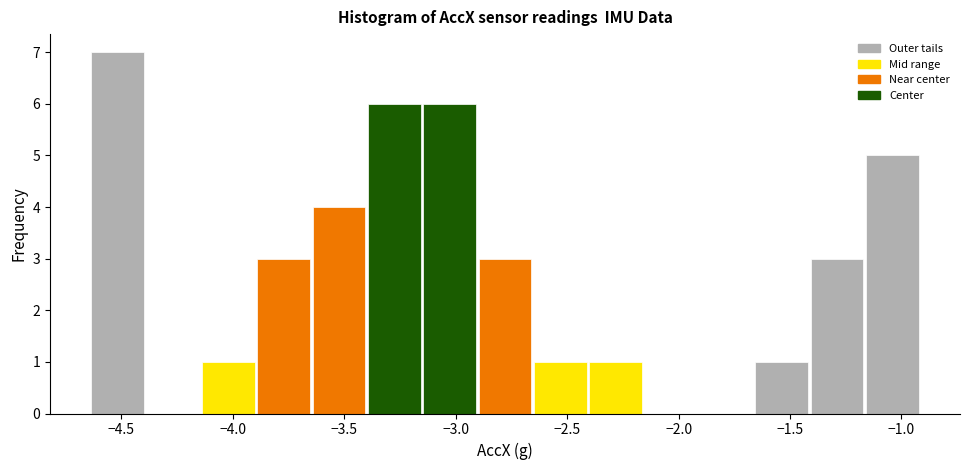

Reading left to right, transcribe this chart: for each bar, give the range it covers on the x-axis and its height. Neither the bar edges nor the heights are printed on the chart, so give them approximately, as read against the axes.

-4.65 to -4.40: 7
-4.40 to -4.15: 0
-4.15 to -3.90: 1
-3.90 to -3.65: 3
-3.65 to -3.40: 4
-3.40 to -3.15: 6
-3.15 to -2.90: 6
-2.90 to -2.65: 3
-2.65 to -2.40: 1
-2.40 to -2.15: 1
-2.15 to -1.90: 0
-1.90 to -1.65: 0
-1.65 to -1.40: 1
-1.40 to -1.15: 3
-1.15 to -0.90: 5